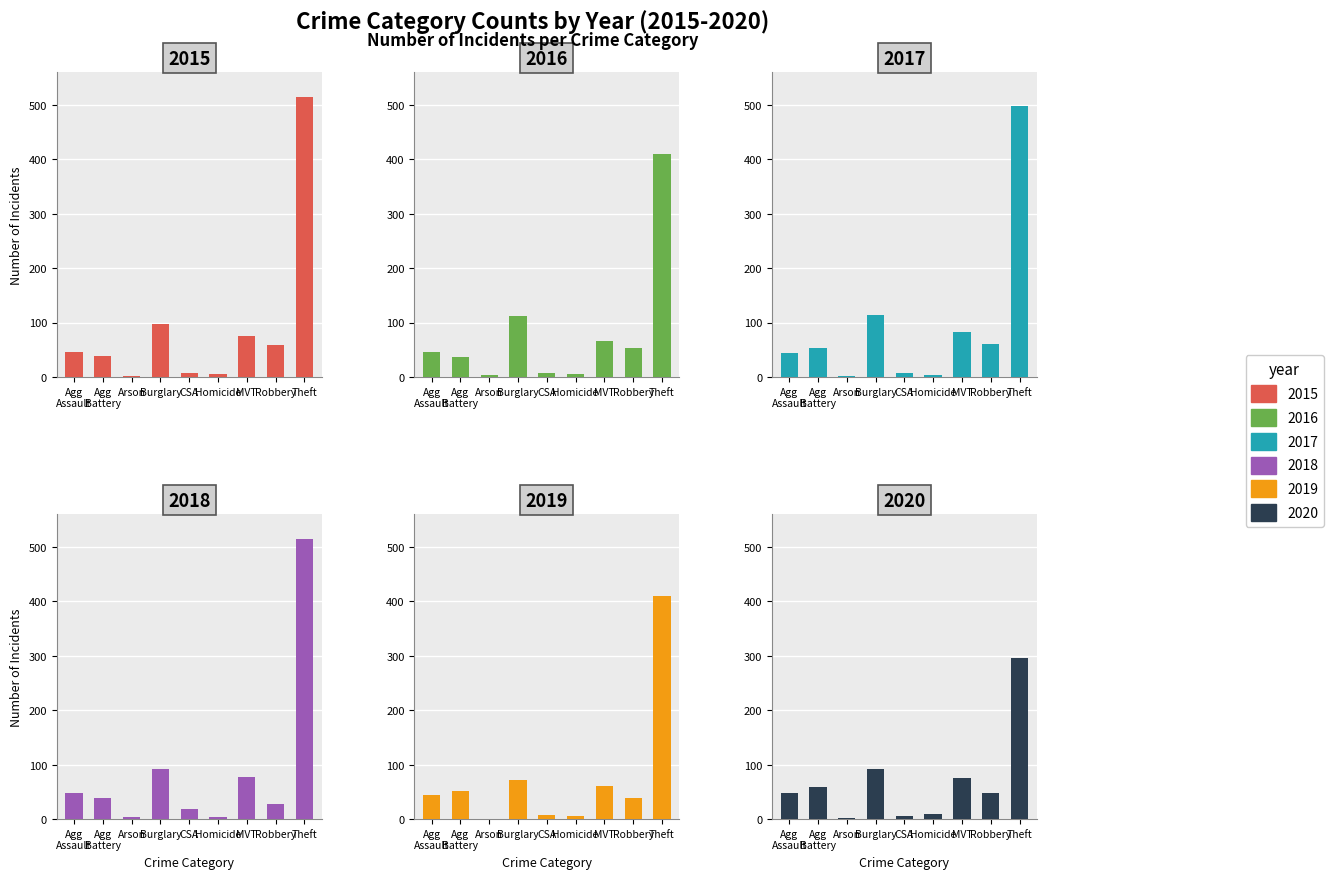

Read the 2016 value at Theft, to the nearest 5.

410